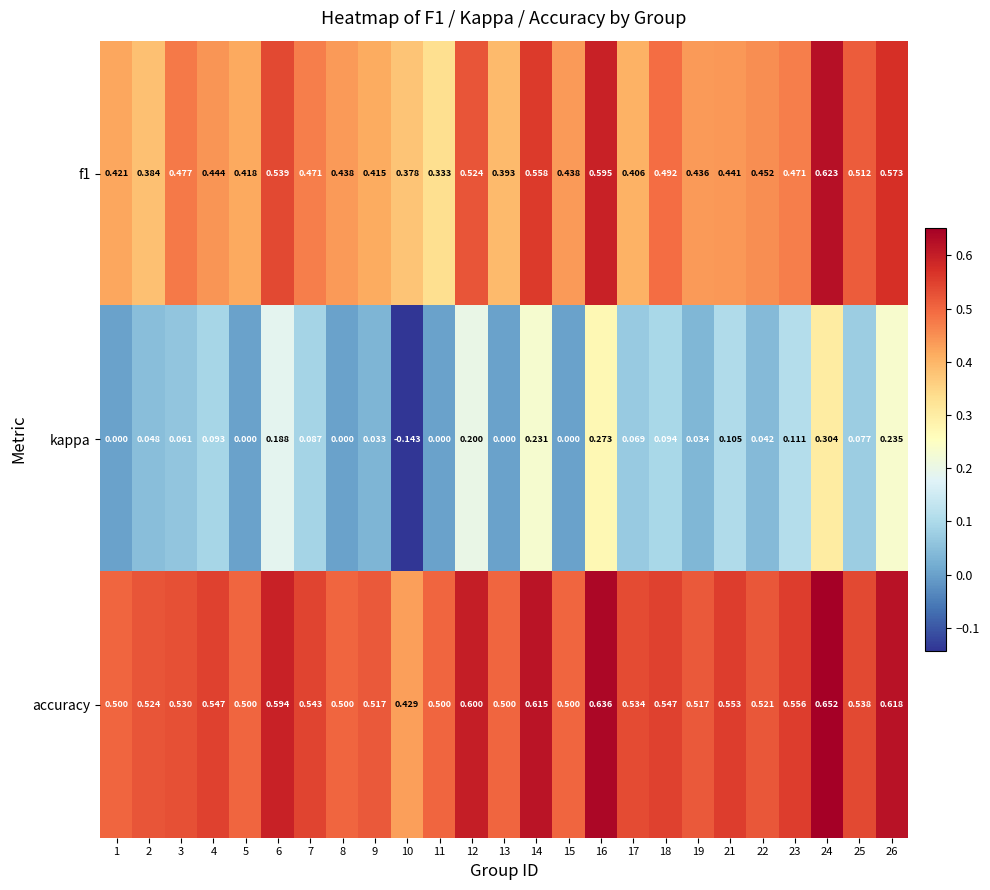

Which series has the largest range (max minus min)?

kappa